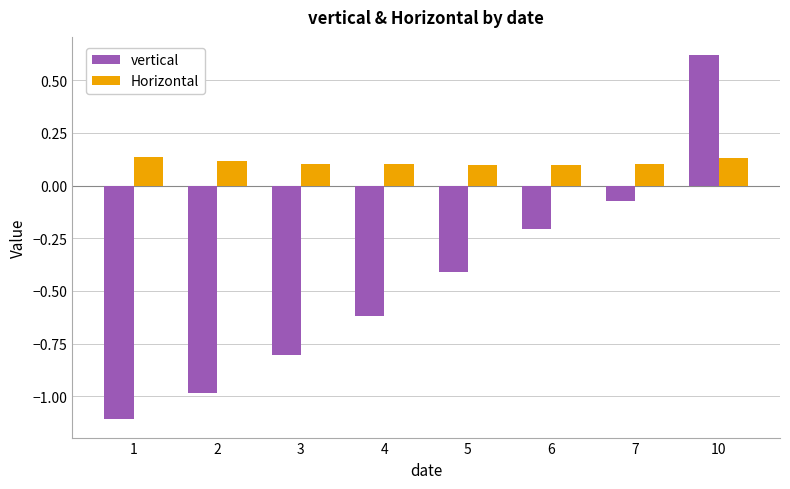

What is the difference between the vertical values at 4 and 5?

0.2